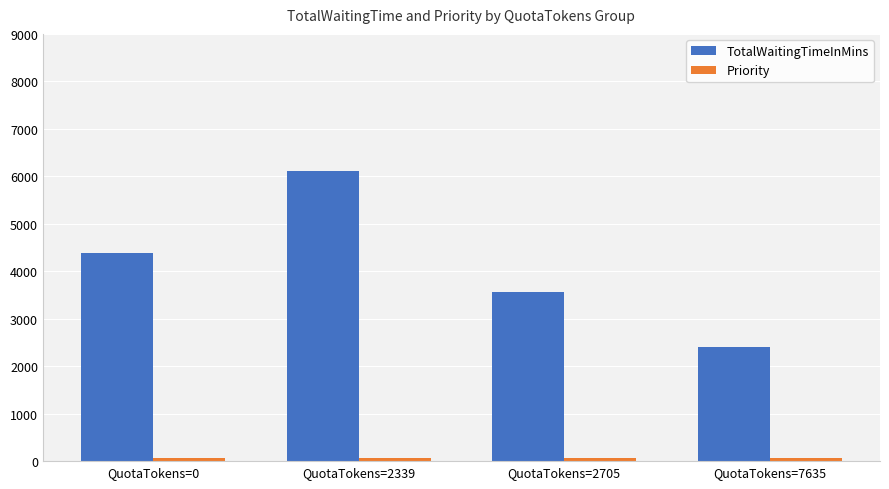

At which category is the sum across all series the highest?

QuotaTokens=2339